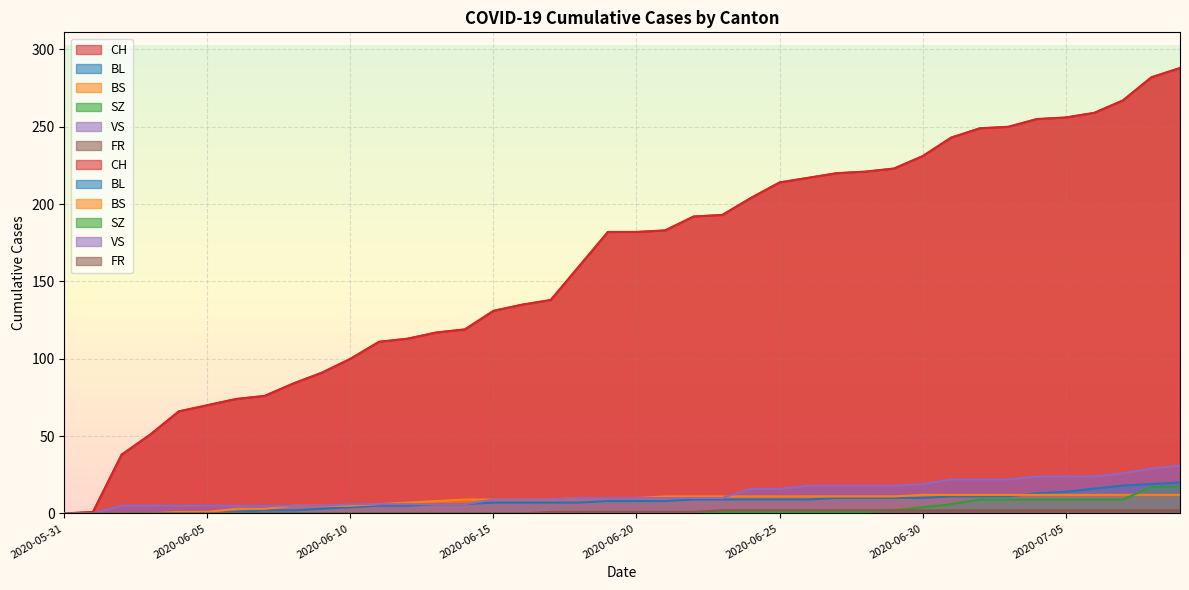

Which category has the lowest value across all series?

2020-05-31